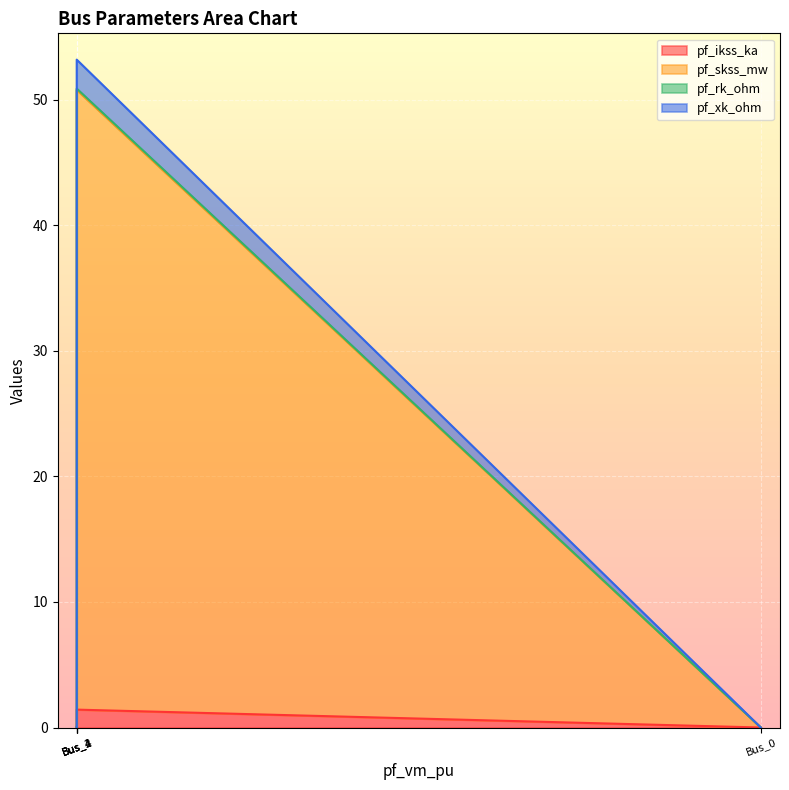

Where is pf_rk_ohm nearest to the value 0?

Bus_0